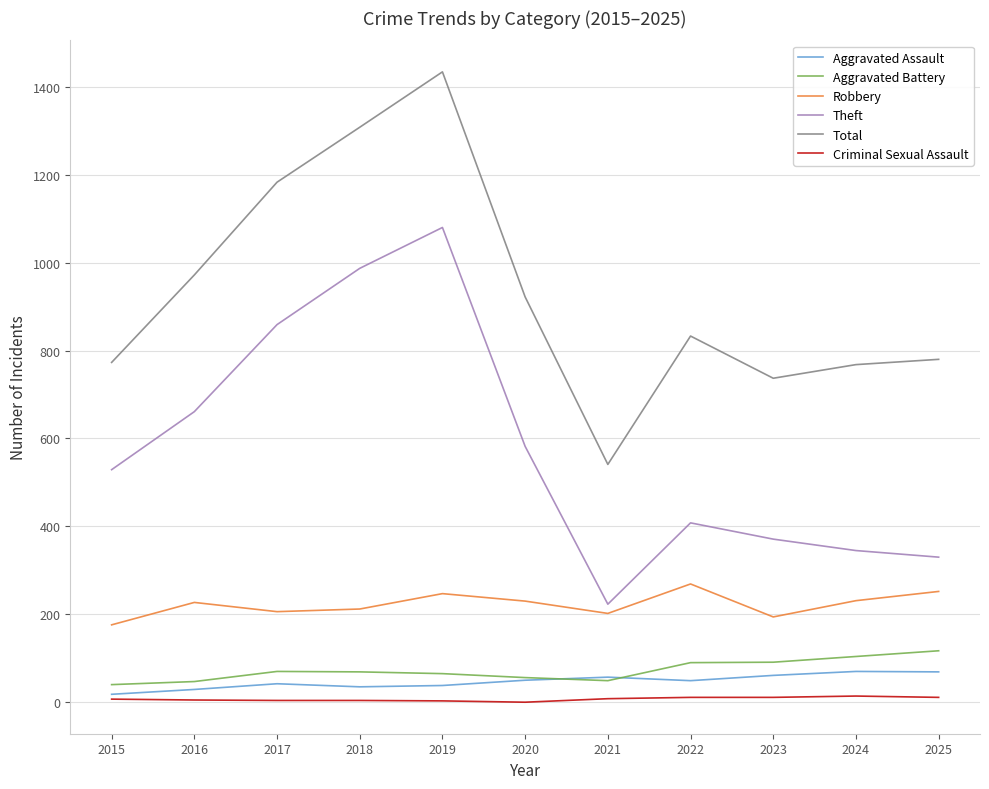

Which series changed the most between 2015 and 2025?

Theft